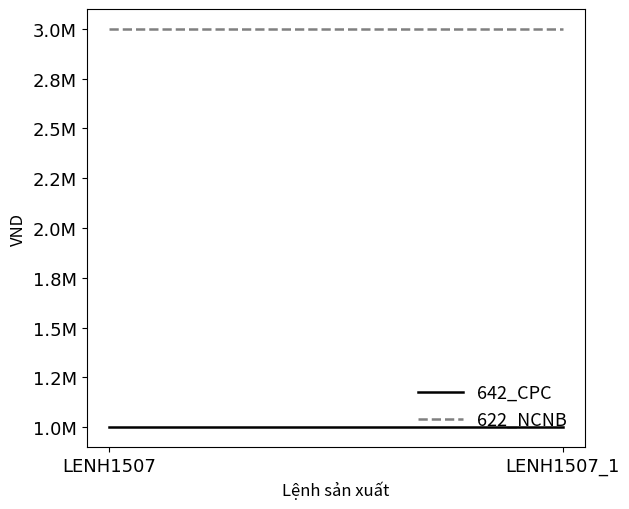

What is the value of the 622_NCNB point at the 1st from the left?

3000000